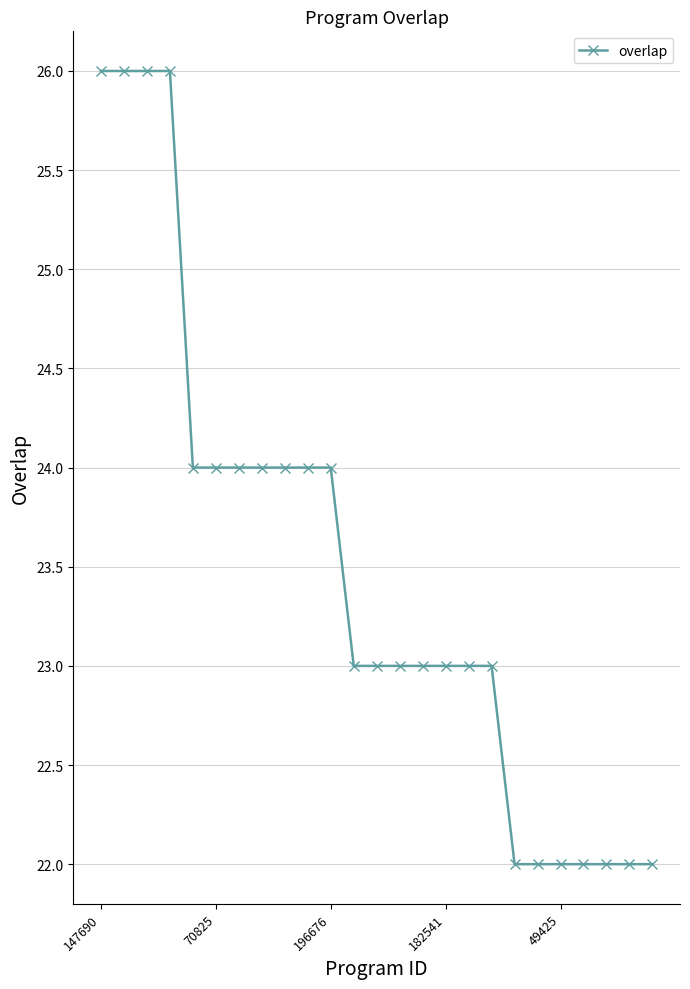

What is the maximum value shown in the chart?

26